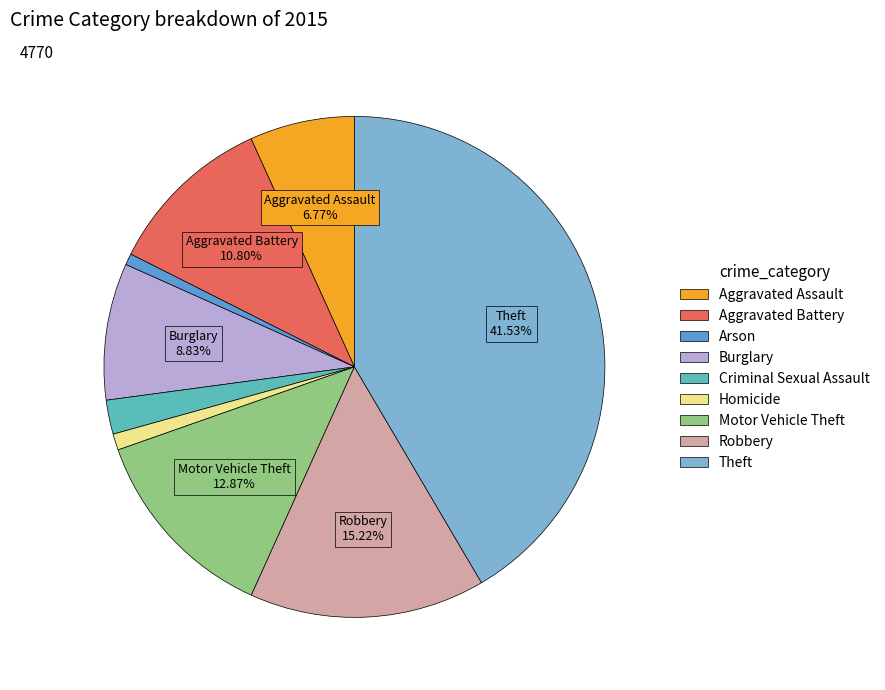

True or false: Motor Vehicle Theft accounts for 13% of the total.

True